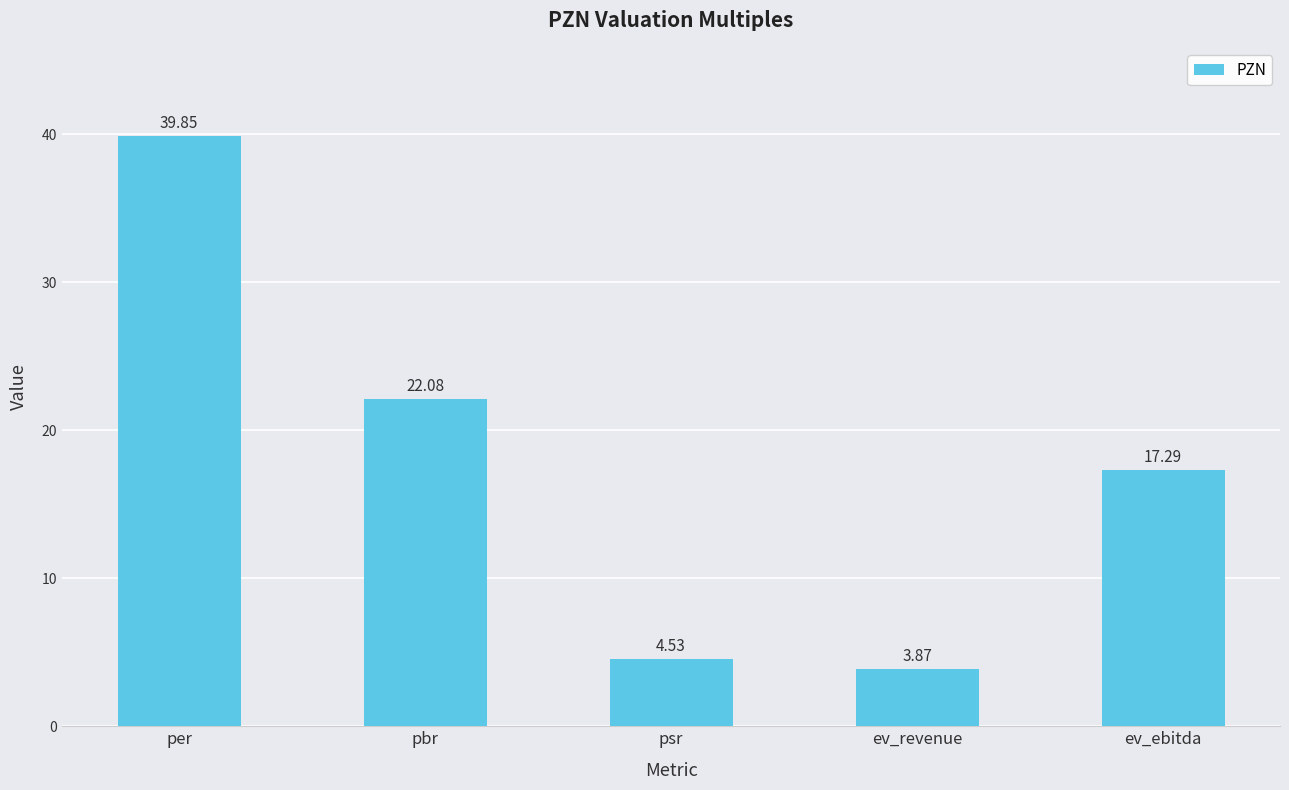

What is the label of the 1st bar from the left?

per